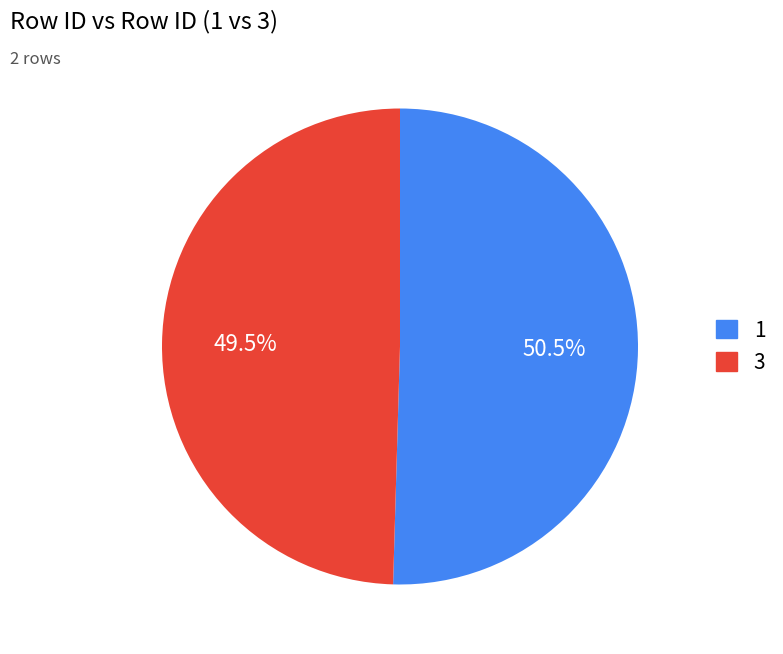

Is there any slice that represents more than half of the pie?

Yes